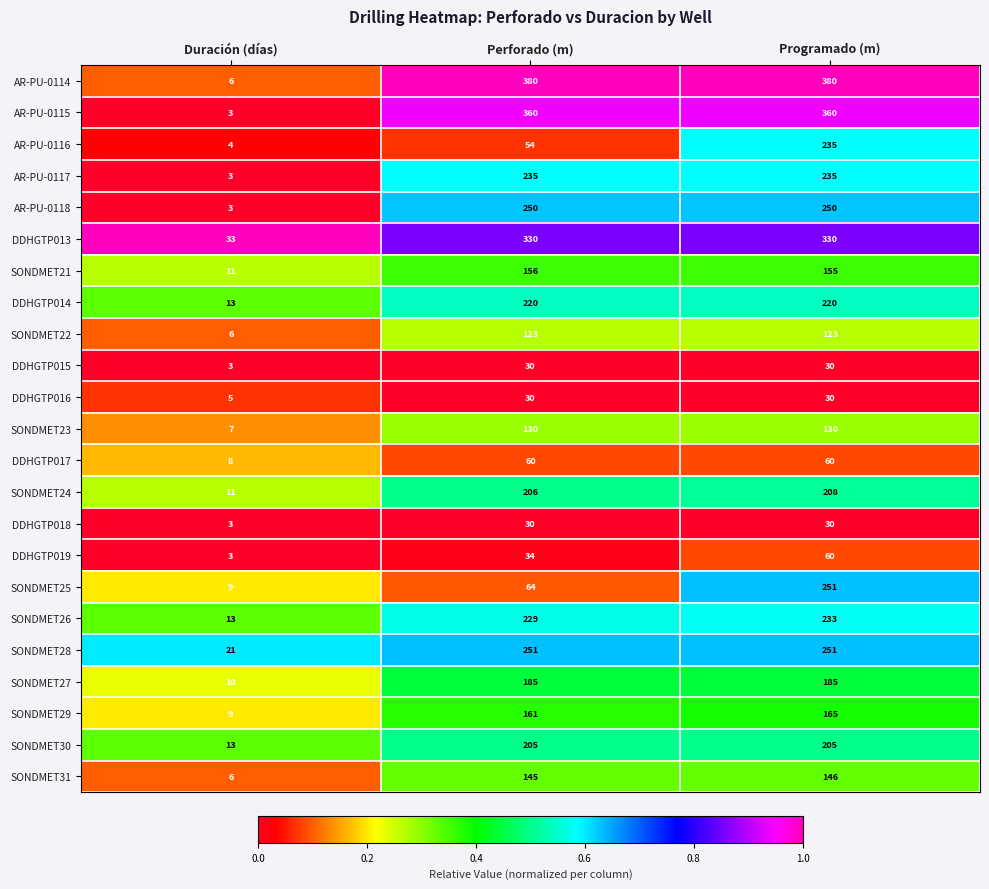

List the labels in order of SONDMET26 value, largest first.

Programado (m), Perforado (m), Duración (días)